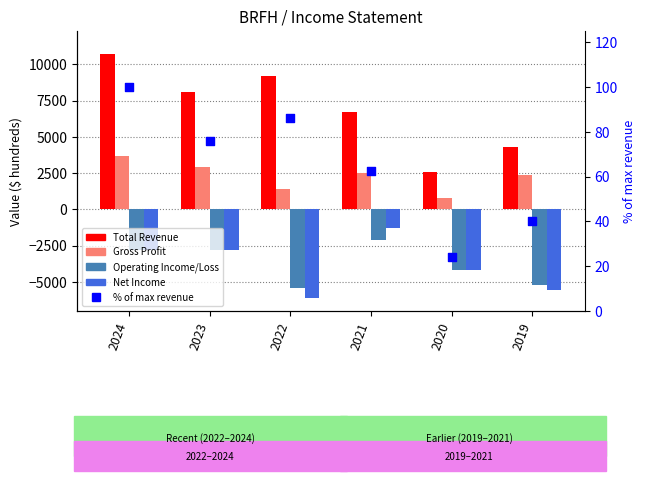

Which series contains the lowest Y value?

Net Income